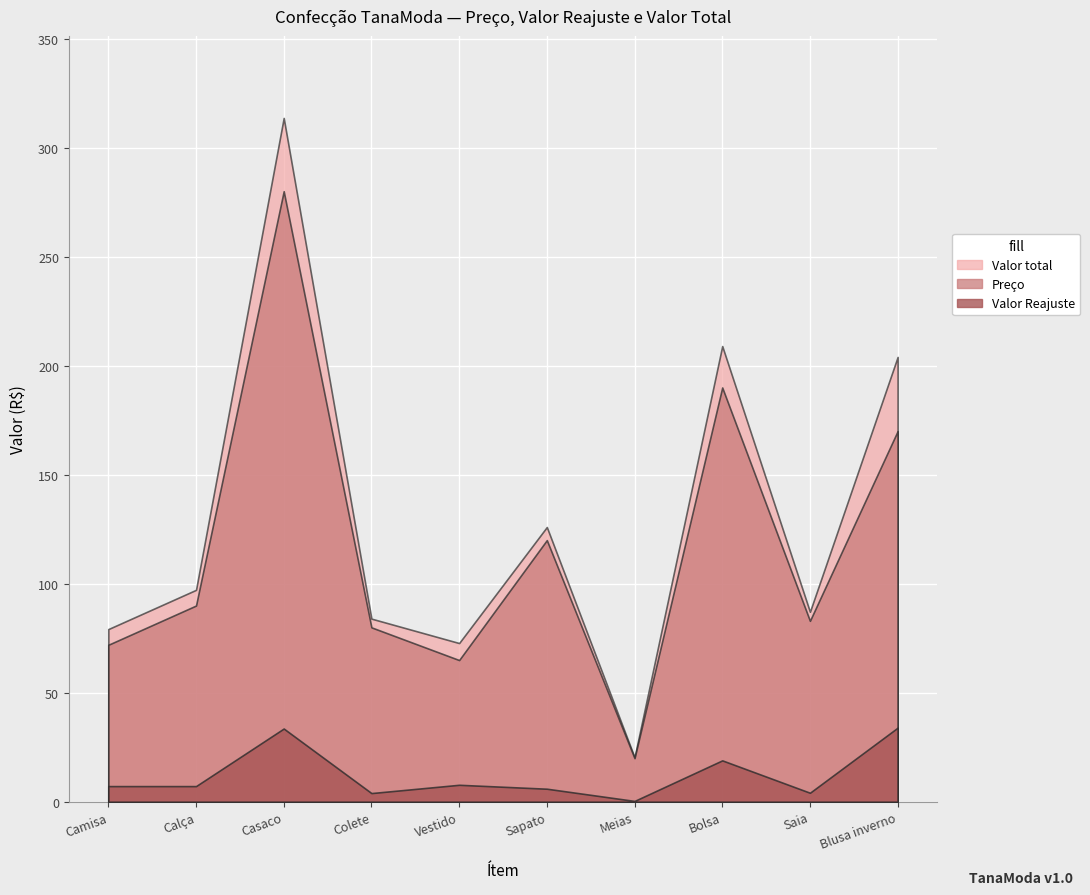

Is the value of Valor Reajuste at Camisa greater than the value of Valor total at Sapato?

No